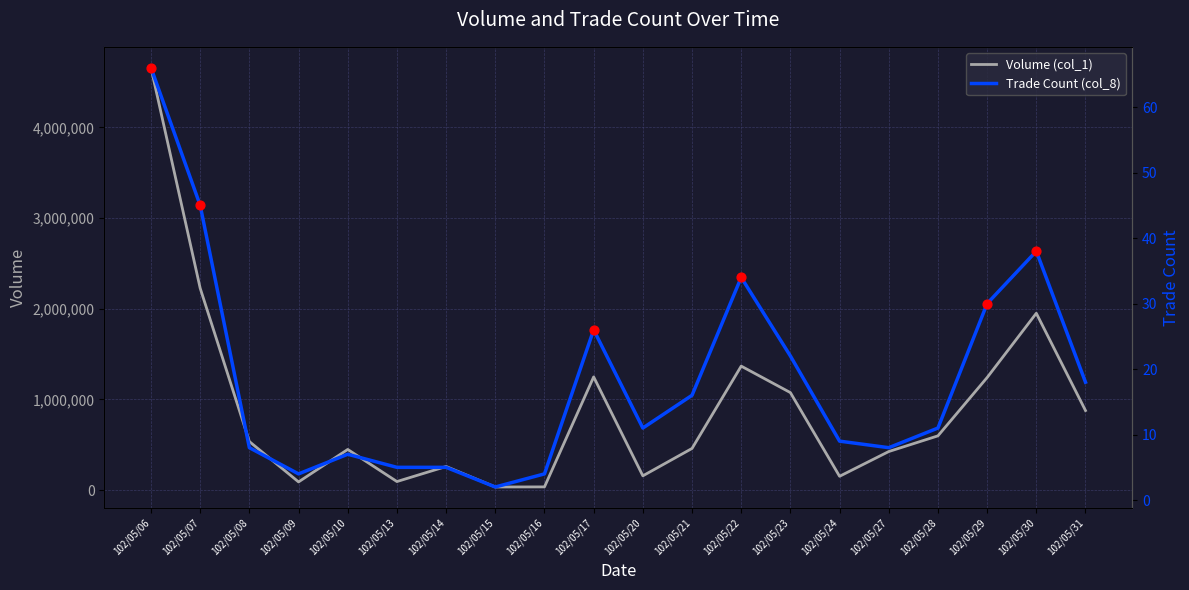

Which series has the widest spread of Y values?

Volume (col_1)